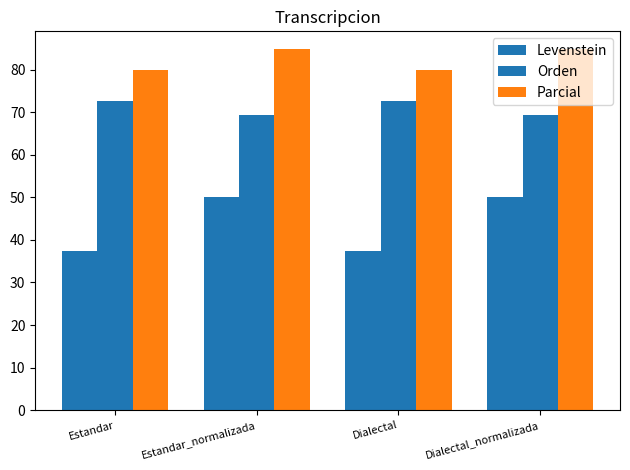

Which has a higher value, Estandar or Dialectal?

Estandar